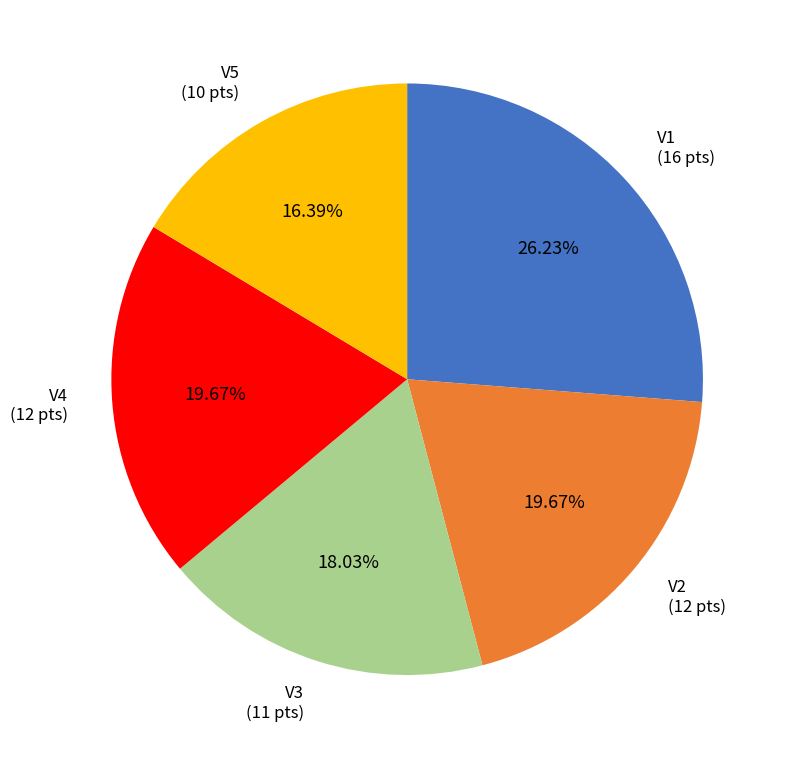

The V2 slice represents 20% of the pie. True or false?

True